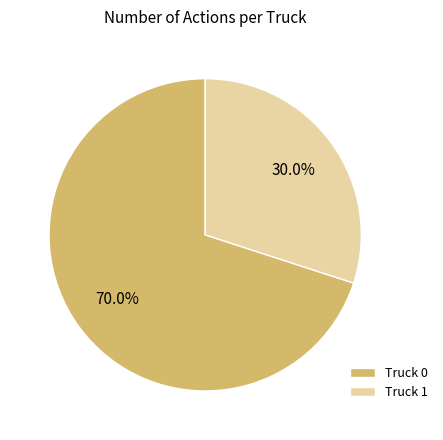

Approximately how many times larger is the value at Truck 1 compared to Truck 0?

0.4